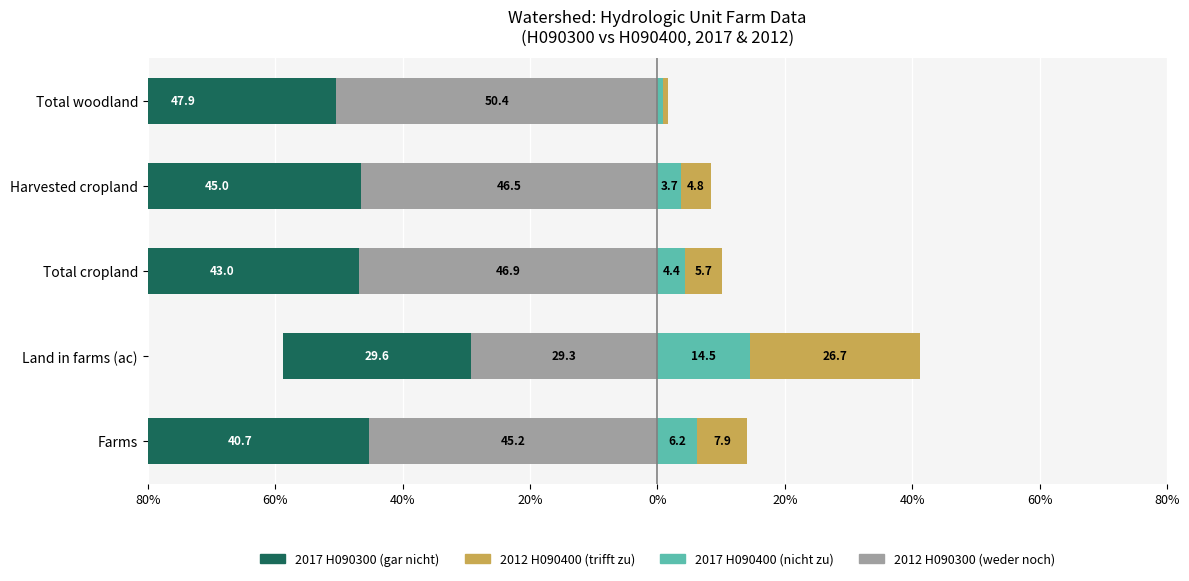

Reading left to right, what are all the values shown in this chart?

2012 H090300 (weder noch): -45.2	-29.3	-46.9	-46.5	-50.4
2017 H090300 (gar nicht zu): -40.7	-29.6	-43.0	-45.0	-47.9
2017 H090400 (nicht zu): 6.2	14.5	4.4	3.7	0.9
2012 H090400 (trifft zu): 7.9	26.7	5.7	4.8	0.8